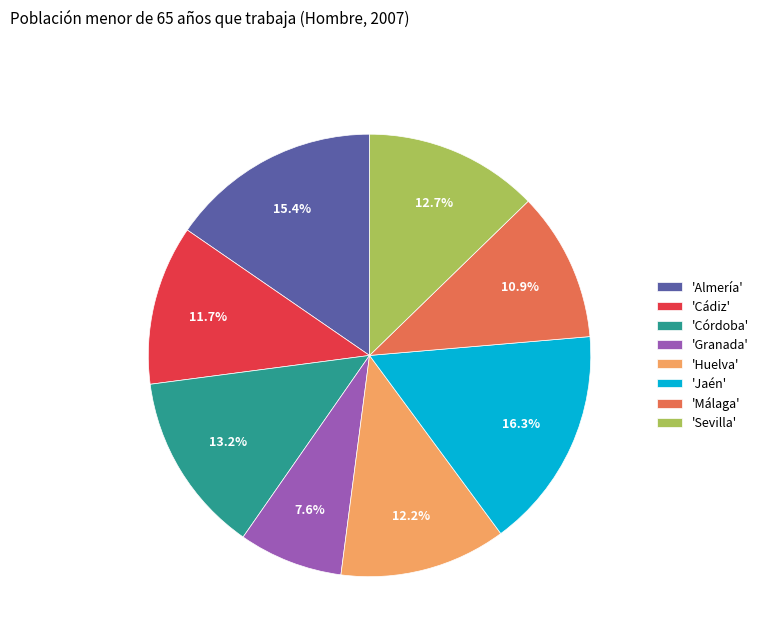

What is the largest slice in the pie chart?

'Jaén'